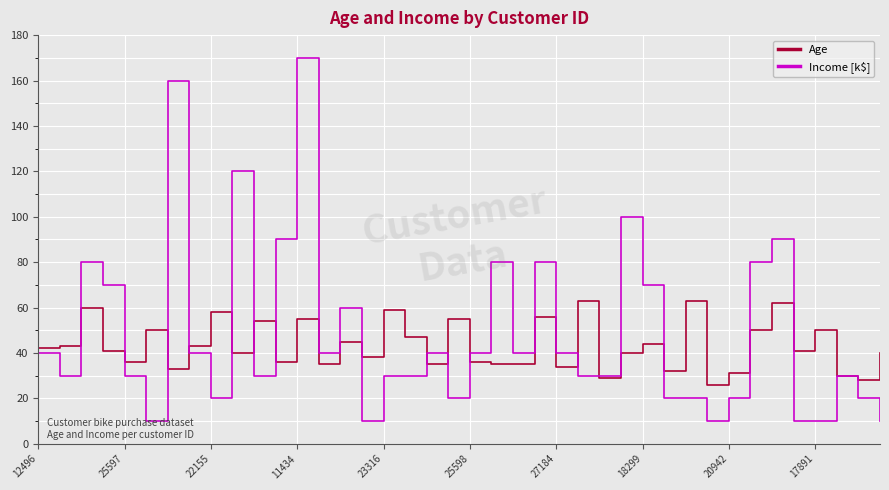

True or false: Age and Income [k$] intersect in this chart.

True